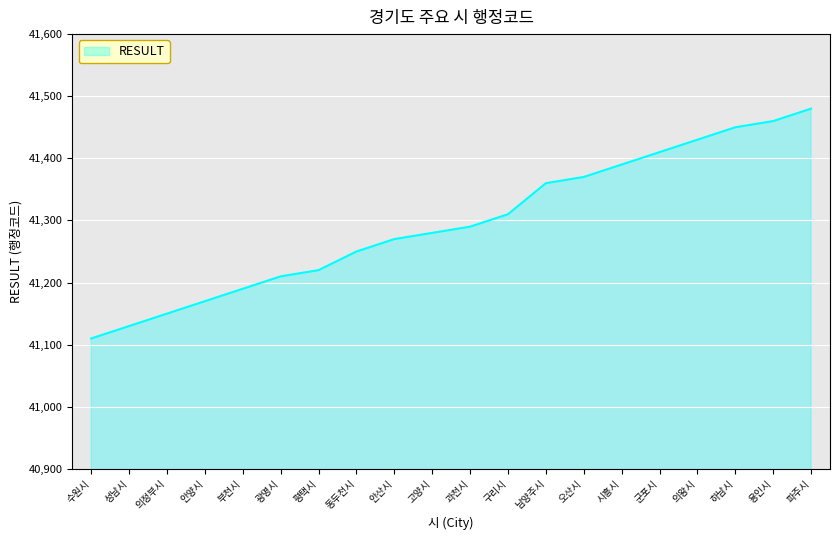

How many lines are shown in the chart?

1